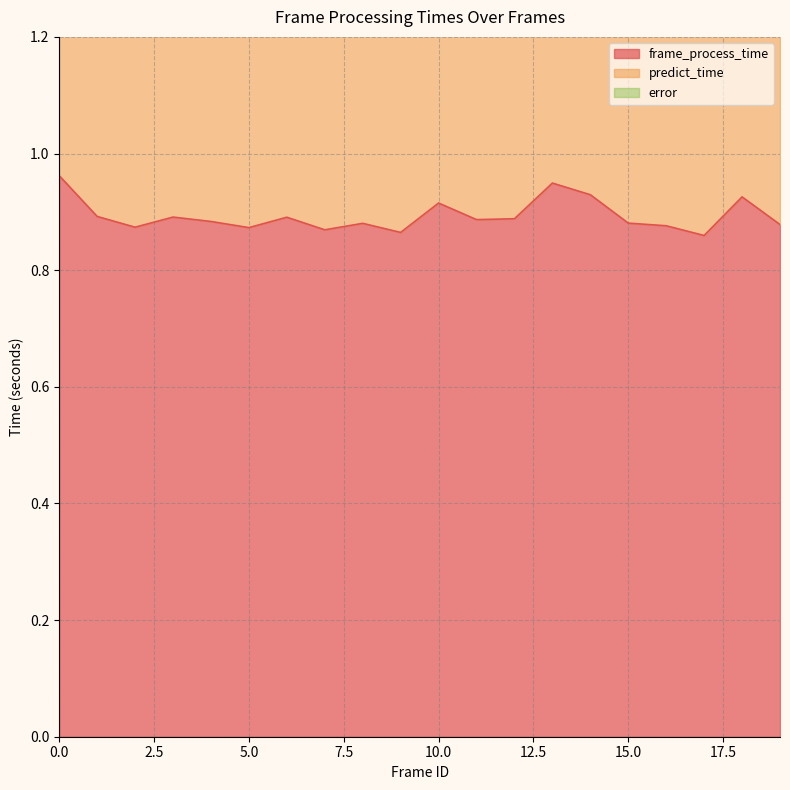

List the labels in order of frame_process_time value, largest first.

0, 13, 14, 18, 10, 1, 3, 6, 12, 11, 4, 15, 8, 19, 16, 2, 5, 7, 9, 17